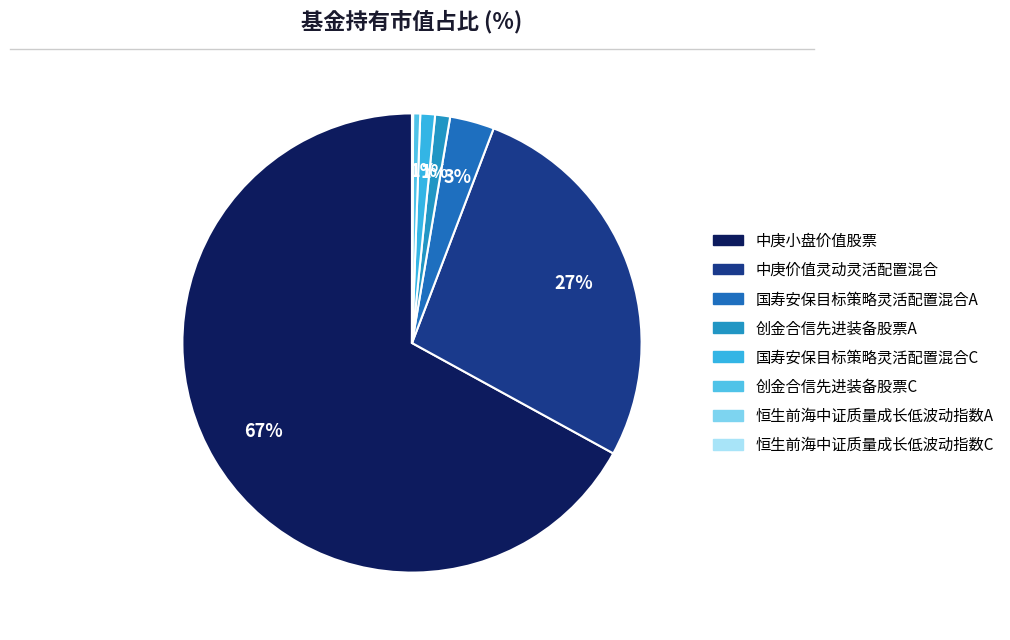

The 中庚价值灵动灵活配置混合 slice represents 19% of the pie. True or false?

False